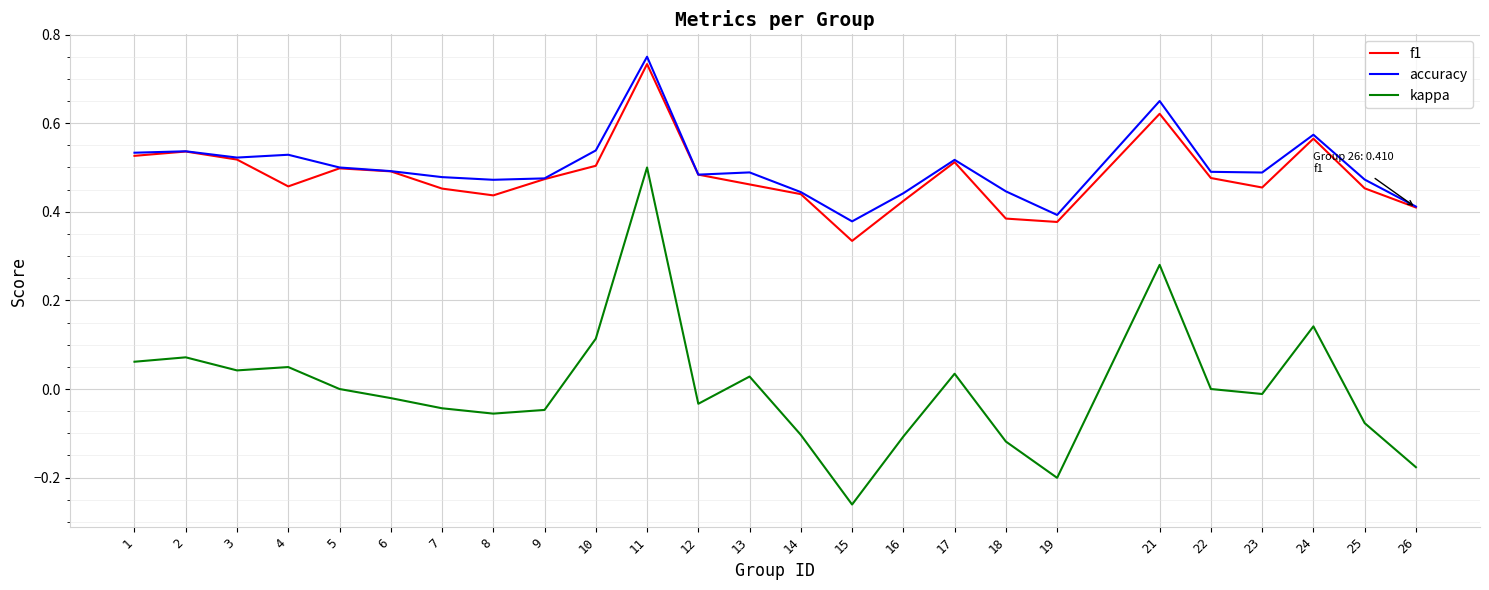

What are all the series names shown in the legend?

f1, accuracy, kappa